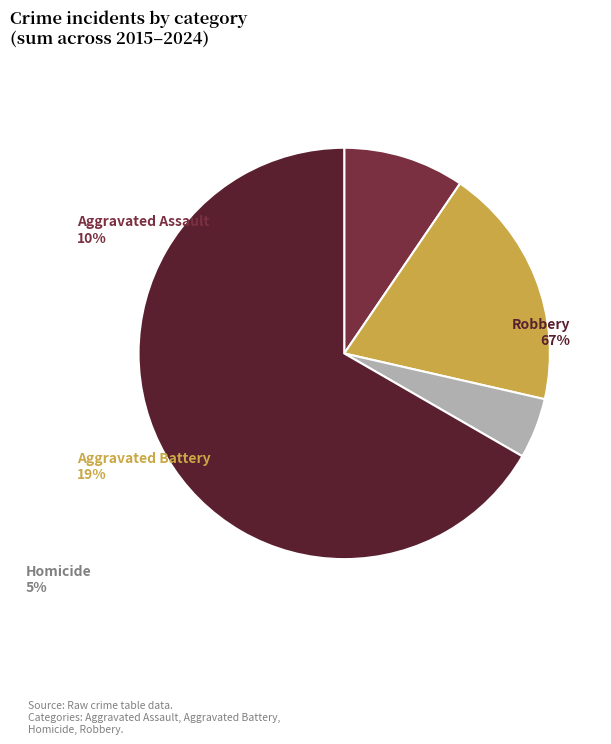

Rank the categories by value from highest to lowest.

Robbery, Aggravated Battery, Aggravated Assault, Homicide